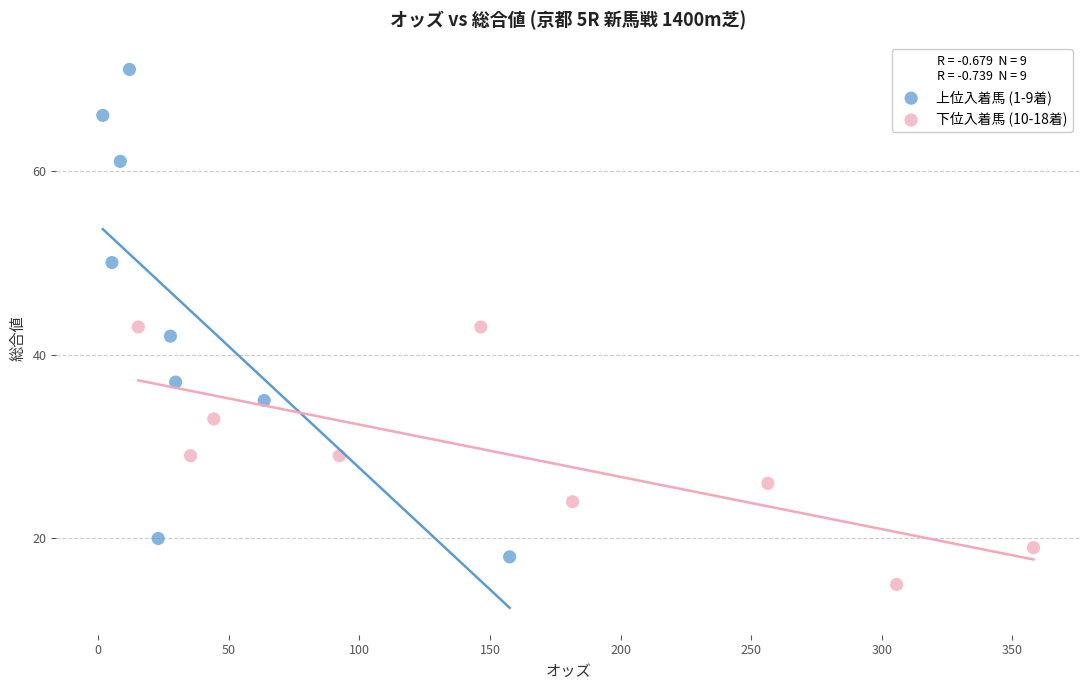

What are all the series names shown in the legend?

上位入着馬 (1-9着), 下位入着馬 (10-18着)